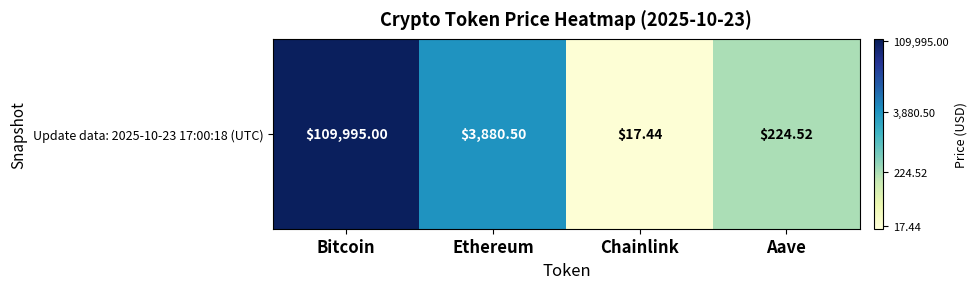

Which category has the highest value across all series?

Bitcoin